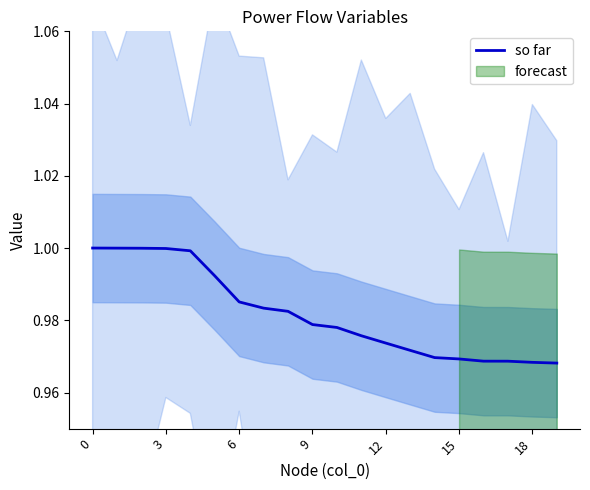

True or false: so far has a value of 1.3 at 0.

False